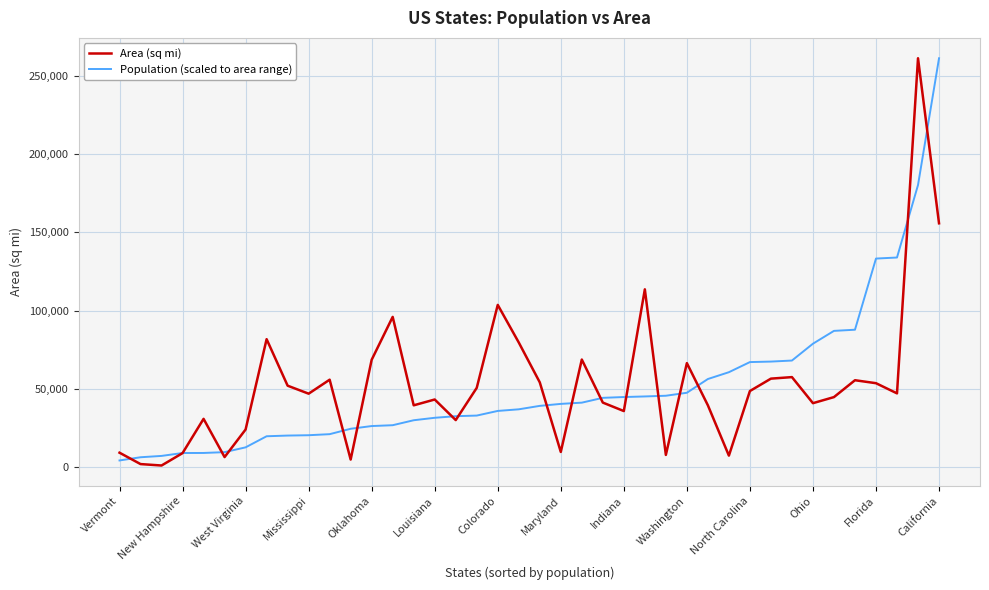

What are all the series names shown in the legend?

Area (sq mi), Population (scaled to area range)